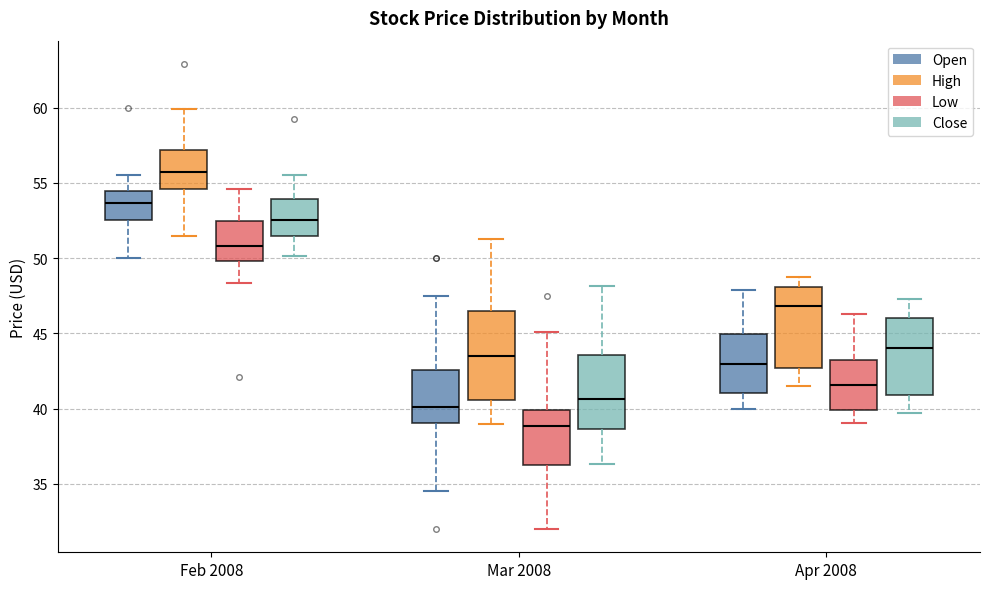

Reading left to right, transcribe this box plot: for each box, give where its median line is, the range the box spans, and where its two whiskers end, as read against the y-axis. The values are not printed on the chart, so give them approximately, as read against the axis.

Feb 2008 (Open): median 53.5, box 52.5 to 54.5, whiskers 50.0 to 55.5
Feb 2008 (High): median 56.0, box 54.5 to 57.0, whiskers 51.5 to 60.0
Feb 2008 (Low): median 51.0, box 50.0 to 52.5, whiskers 48.5 to 54.5
Feb 2008 (Close): median 52.5, box 51.5 to 54.0, whiskers 50.0 to 55.5
Mar 2008 (Open): median 40.0, box 39.0 to 42.5, whiskers 34.5 to 47.5
Mar 2008 (High): median 43.5, box 40.5 to 46.5, whiskers 39.0 to 51.5
Mar 2008 (Low): median 39.0, box 36.5 to 40.0, whiskers 32.0 to 45.0
Mar 2008 (Close): median 40.5, box 38.5 to 43.5, whiskers 36.5 to 48.0
Apr 2008 (Open): median 43.0, box 41.0 to 45.0, whiskers 40.0 to 48.0
Apr 2008 (High): median 47.0, box 42.5 to 48.0, whiskers 41.5 to 49.0
Apr 2008 (Low): median 41.5, box 40.0 to 43.5, whiskers 39.0 to 46.5
Apr 2008 (Close): median 44.0, box 41.0 to 46.0, whiskers 39.5 to 47.5